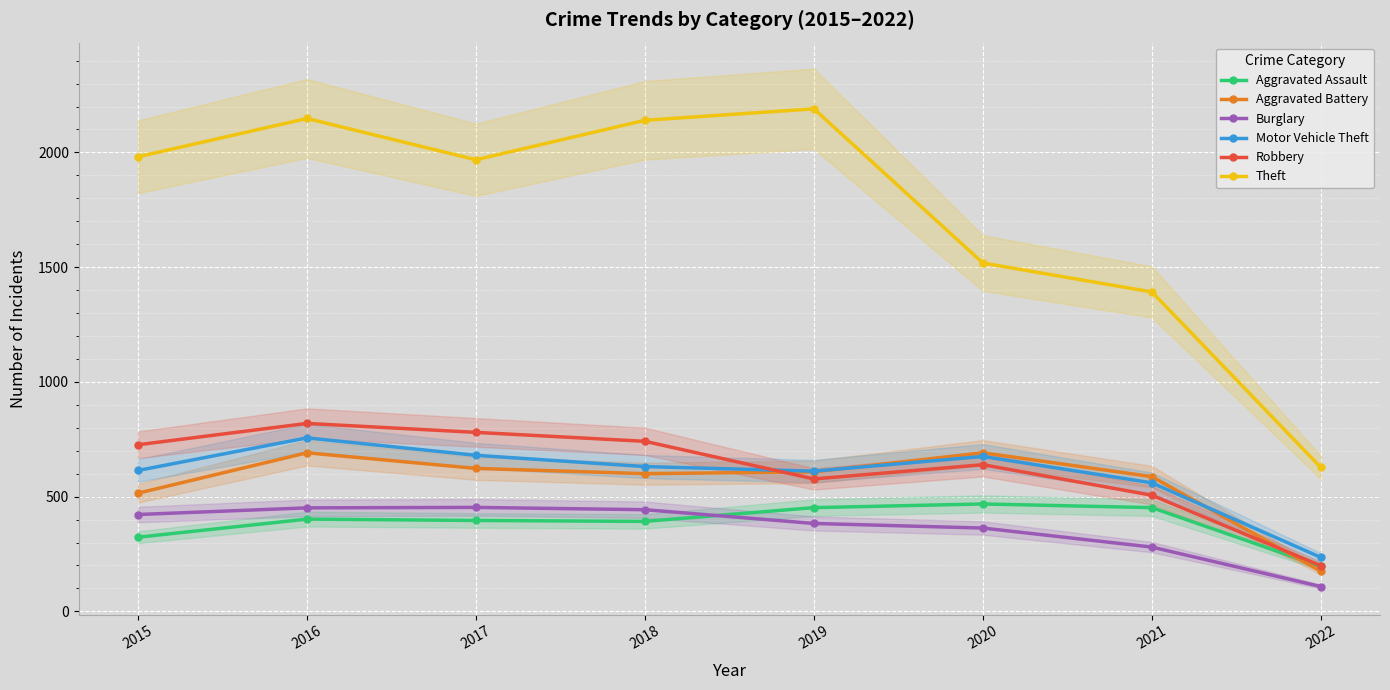

Which has a higher value, 2019 or 2020?

2020